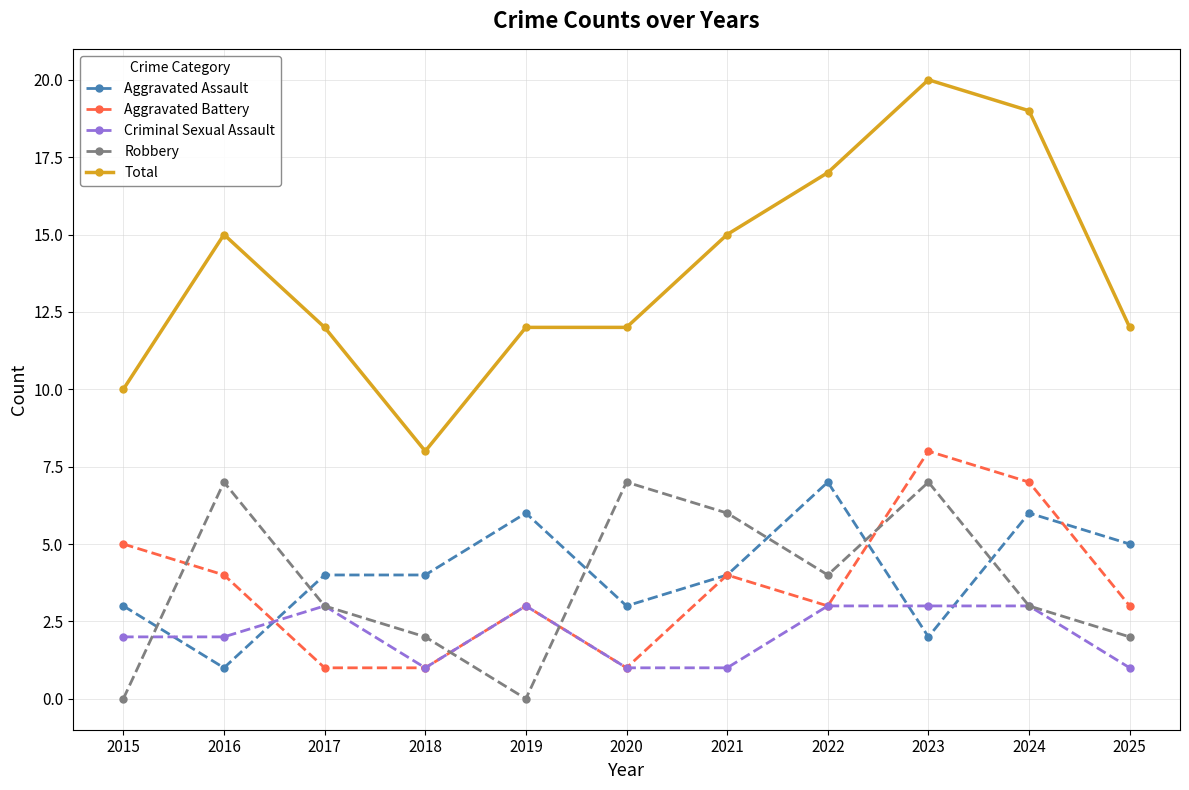

What are all the series names shown in the legend?

Aggravated Assault, Aggravated Battery, Criminal Sexual Assault, Robbery, Total